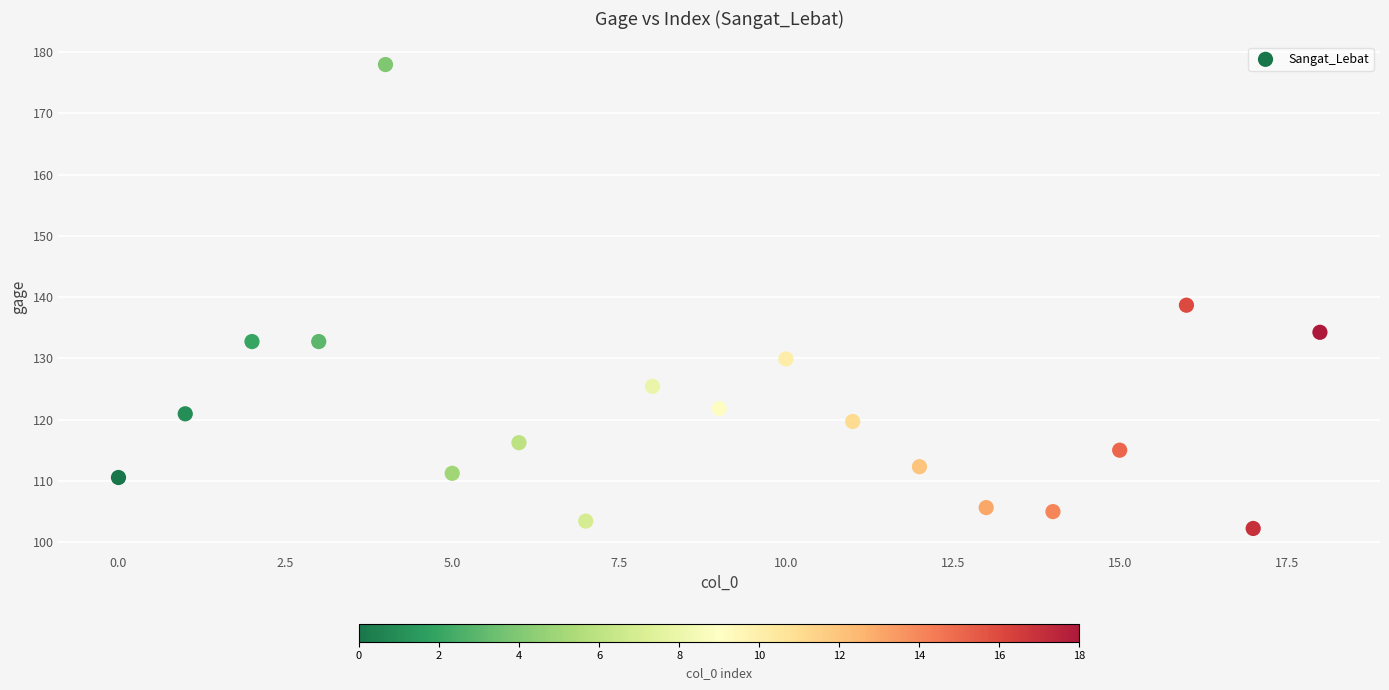

What is the range of Y values (max minus min)?

75.8